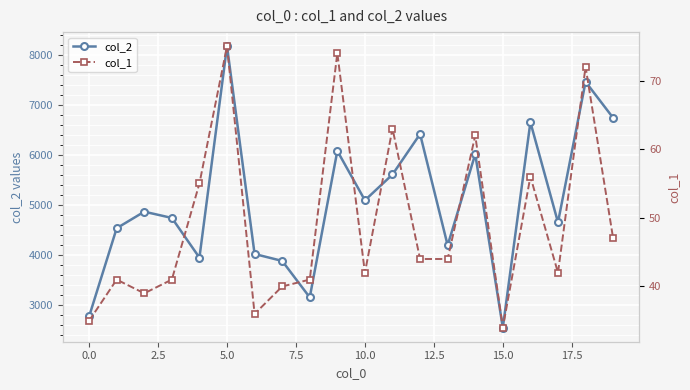

What position from the left is 19?

20